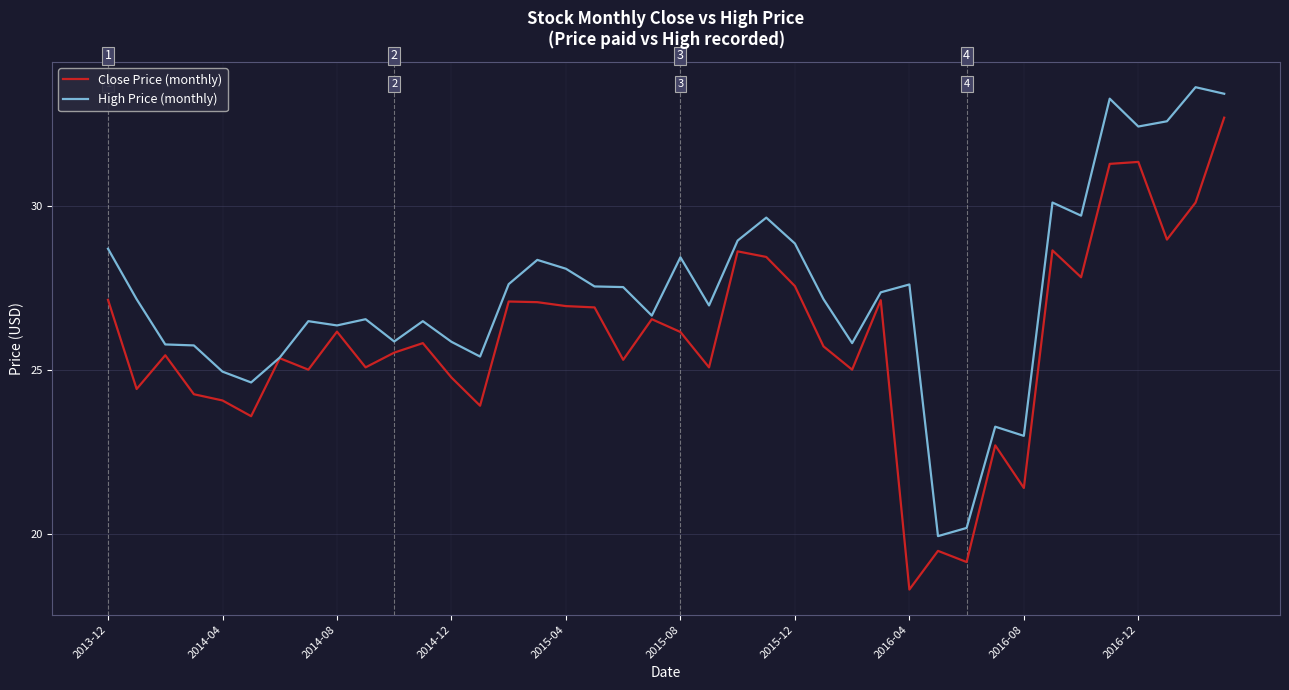

In High Price (monthly), how many points are higher than both neighbors (excluding endpoints)?

11